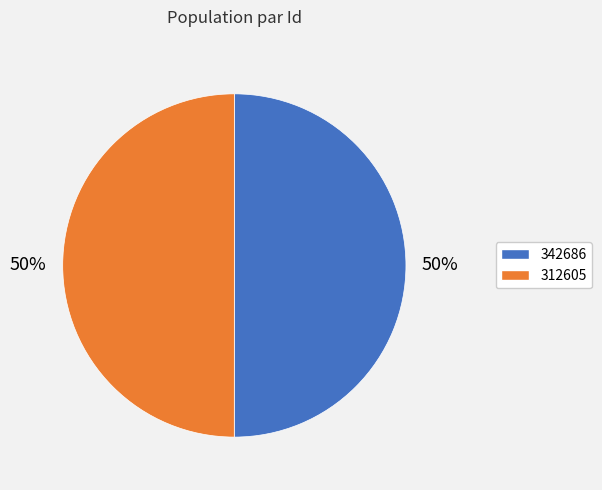

What is the ratio of the value at 342686 to the value at 312605?

1.0